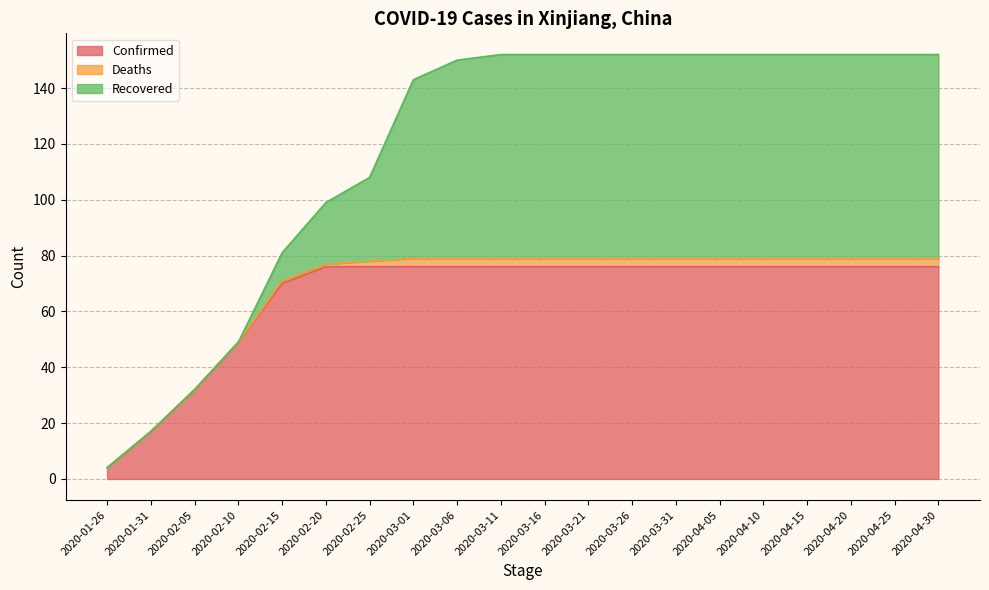

How many categories are shown in the chart?

20